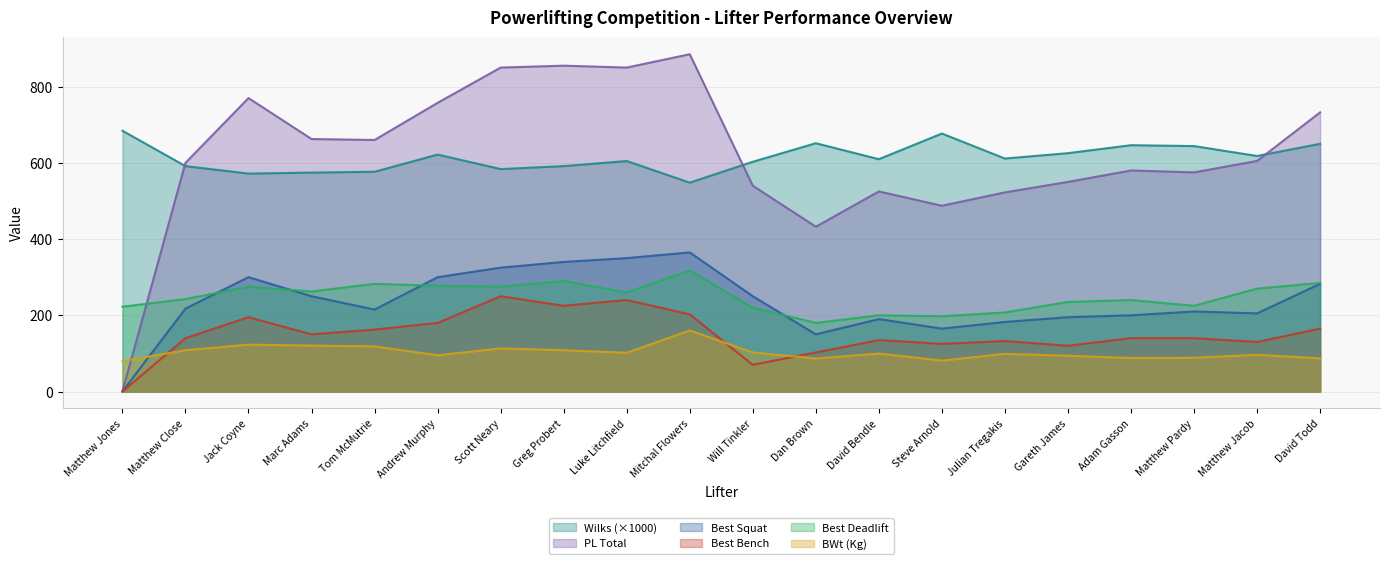

How many values in the BWt (Kg) series are below 99?

10